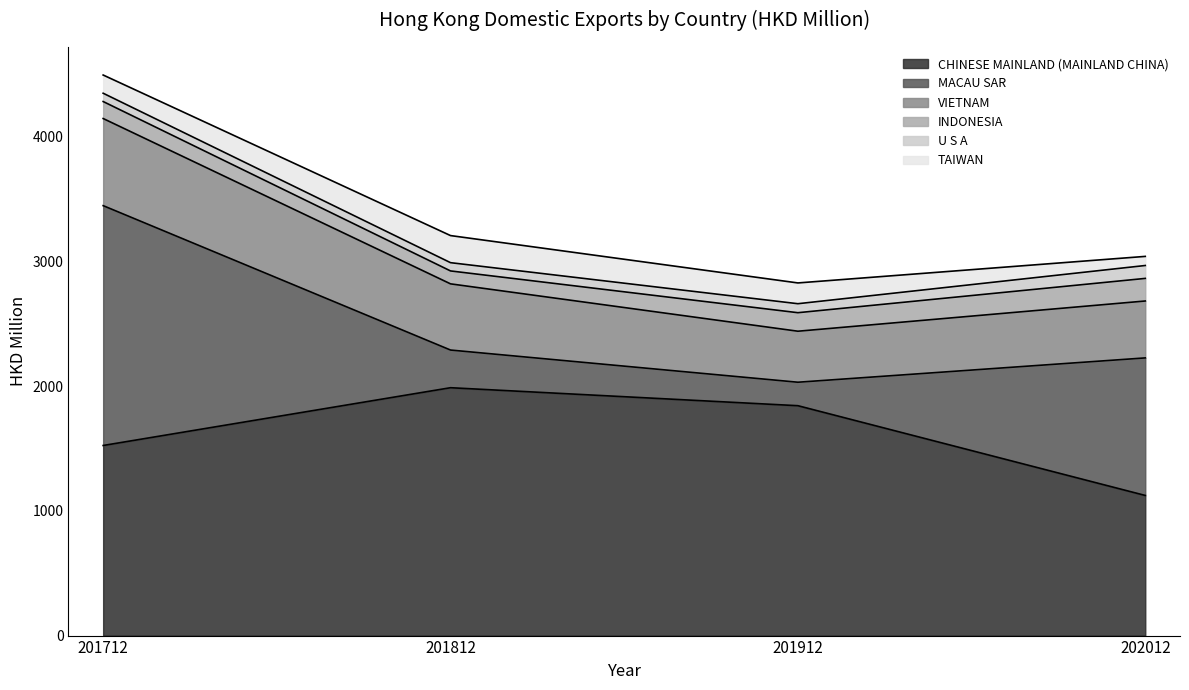

At which category does MACAU SAR reach its first local valley?

201912